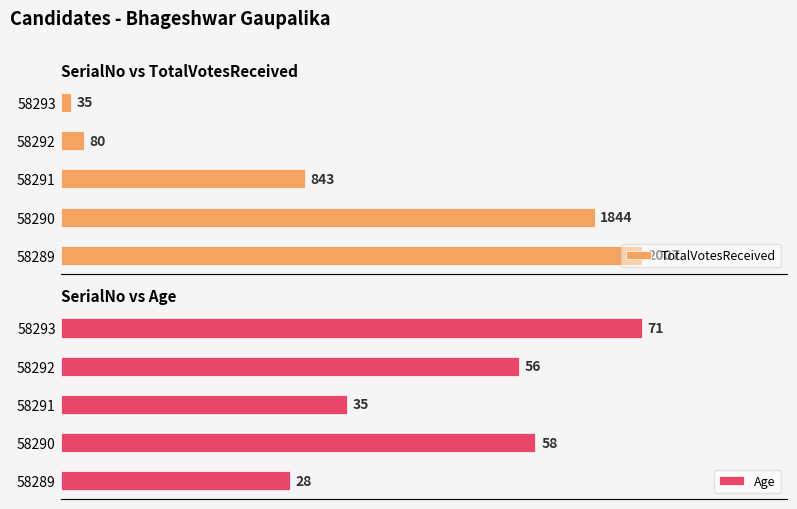

The value of Age at 58289 is 41. True or false?

False